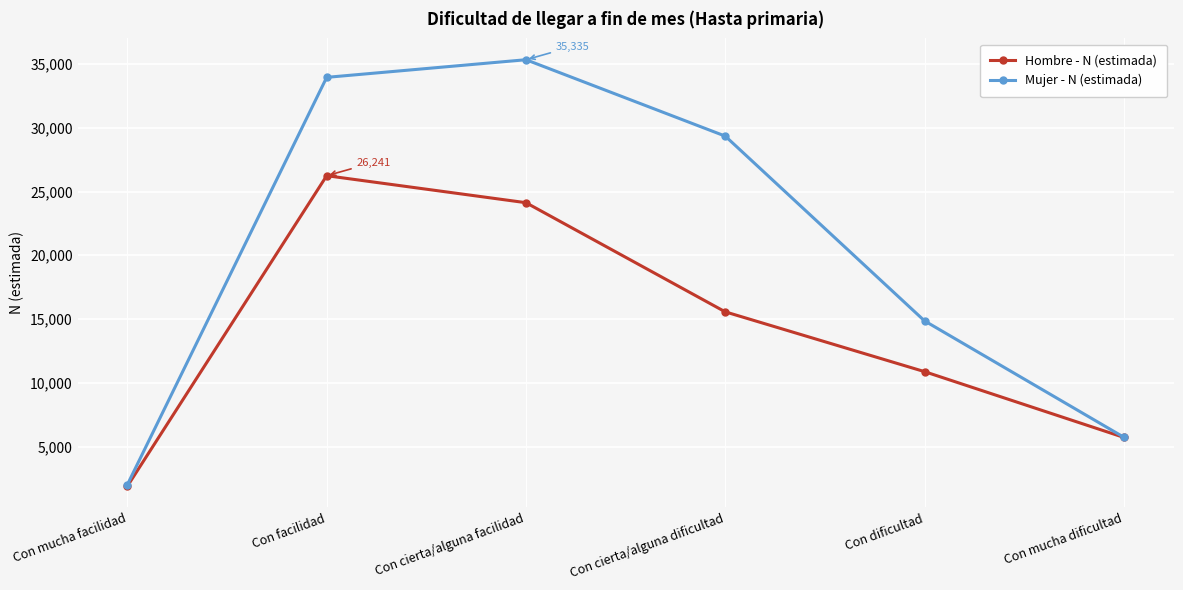

At how many categories does at least one series exceed 27389?

3